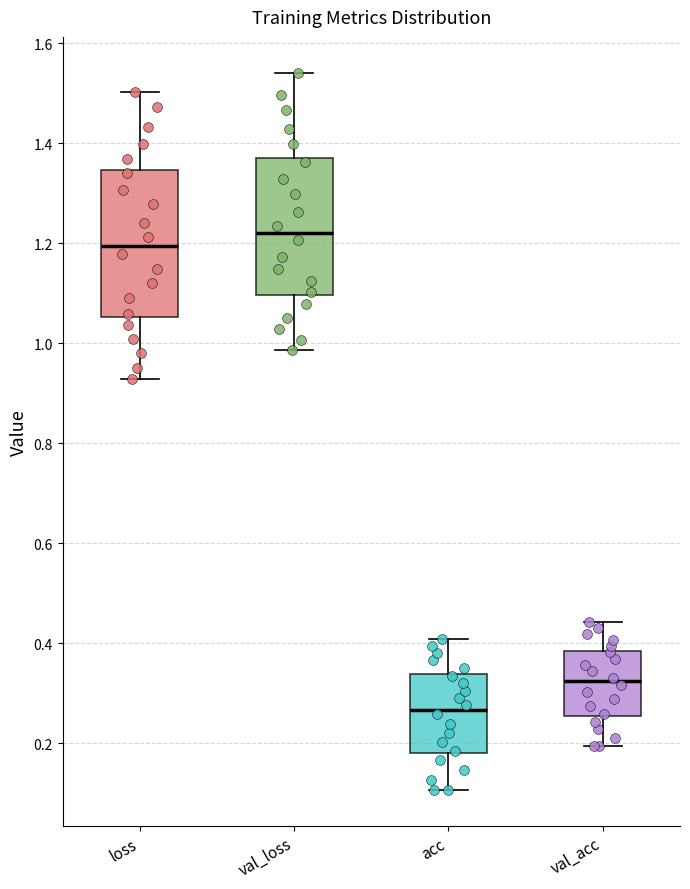

Which box's median line is the highest?

val_loss